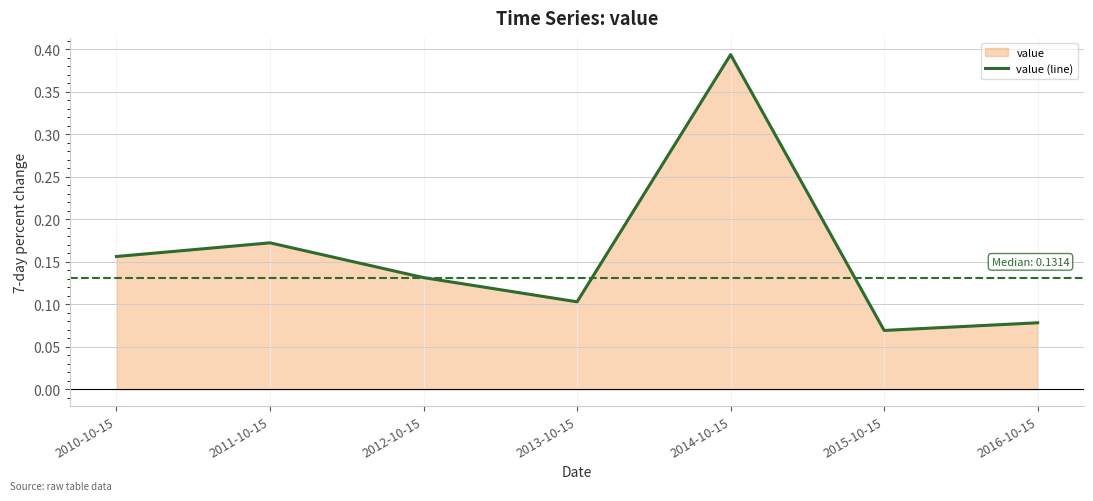

Rank the categories by value from highest to lowest.

2014-10-15, 2011-10-15, 2010-10-15, 2012-10-15, 2013-10-15, 2016-10-15, 2015-10-15